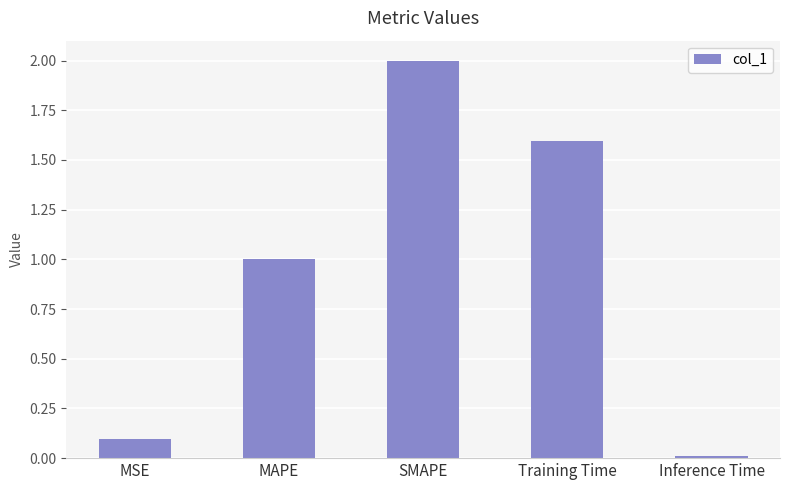

What is the sum of the values at MAPE and SMAPE?

3.0